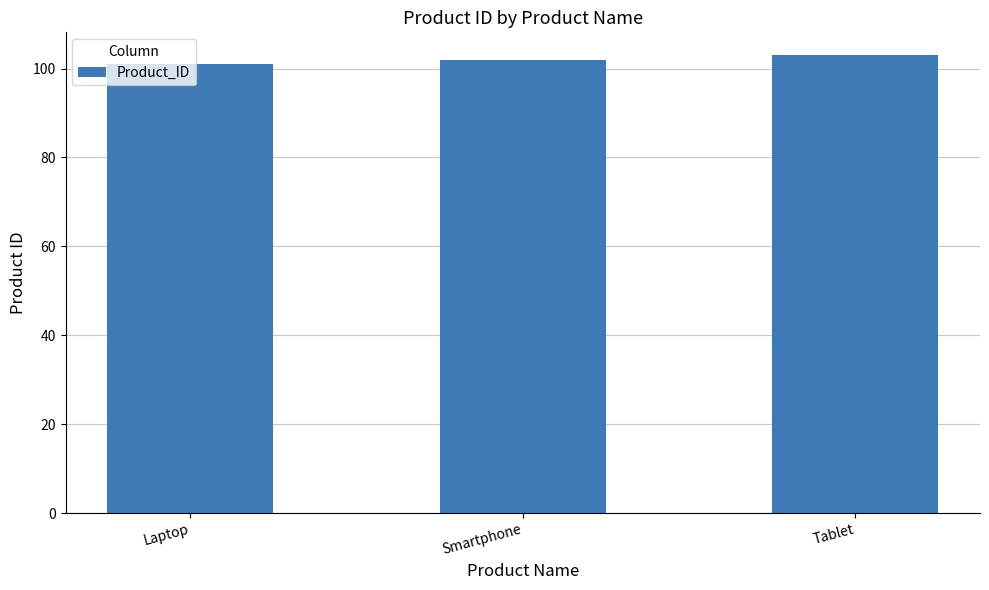

Count the number of categories in the chart.

3